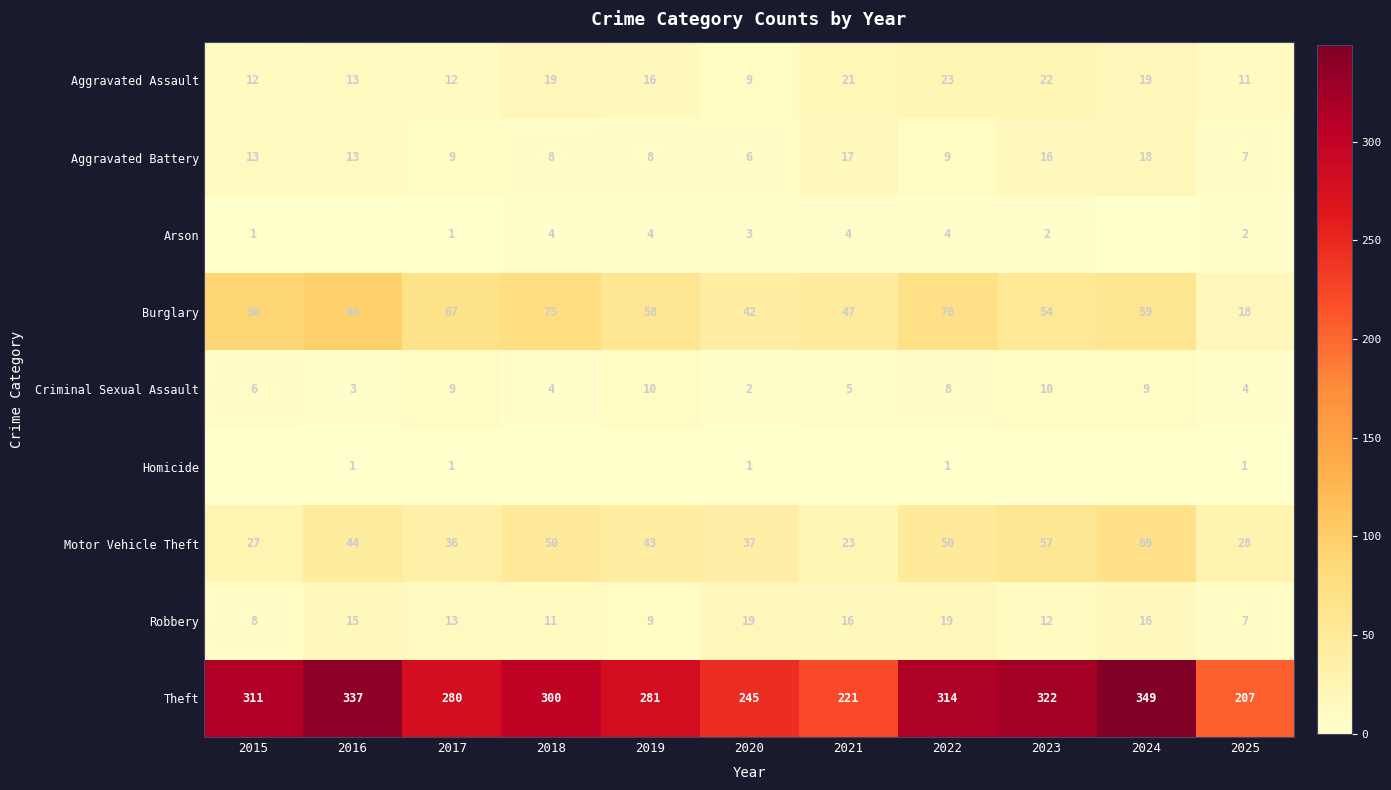

Read the Motor Vehicle Theft value at 2015, to the nearest 10.

30